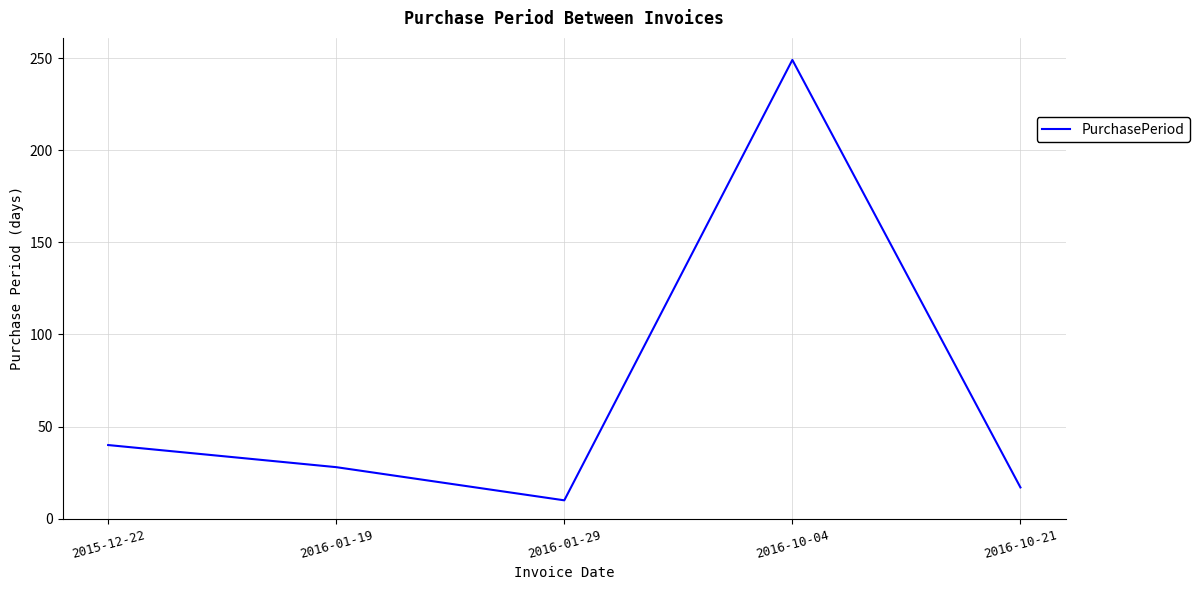

Where is the data nearest to the value 129?

2015-12-22